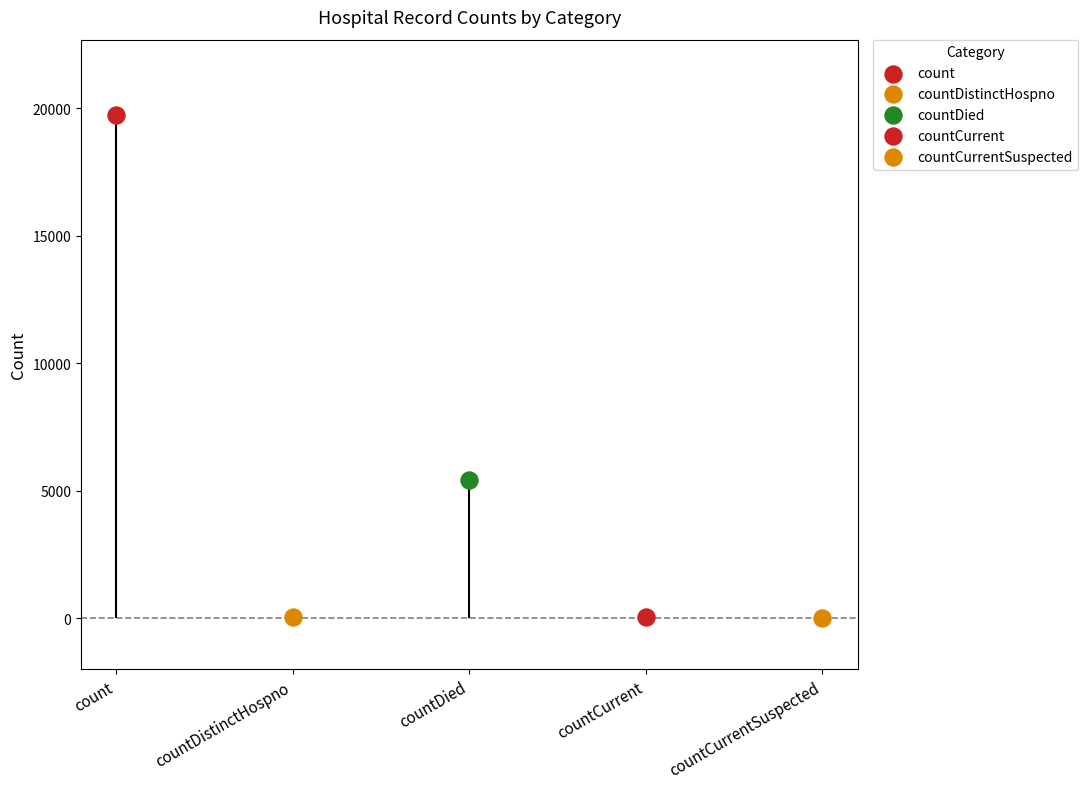

What is the change in value from count to countCurrent?

-19669